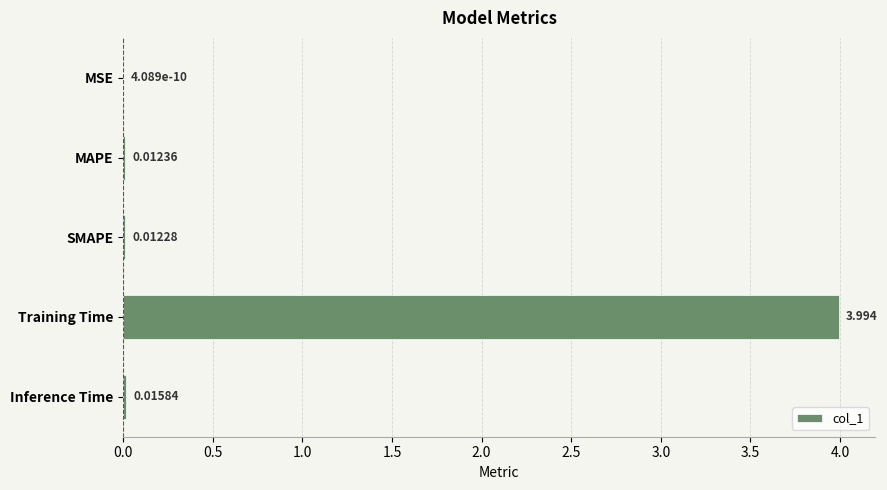

Where is the data nearest to the value 1?

Inference Time